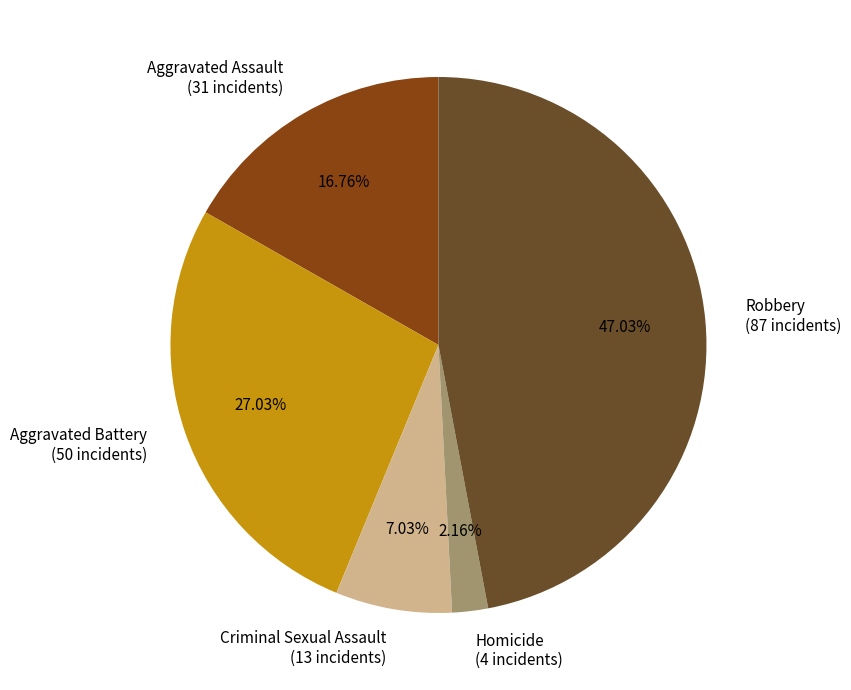

Do Aggravated Assault and Criminal Sexual Assault together represent more than half of the pie?

No